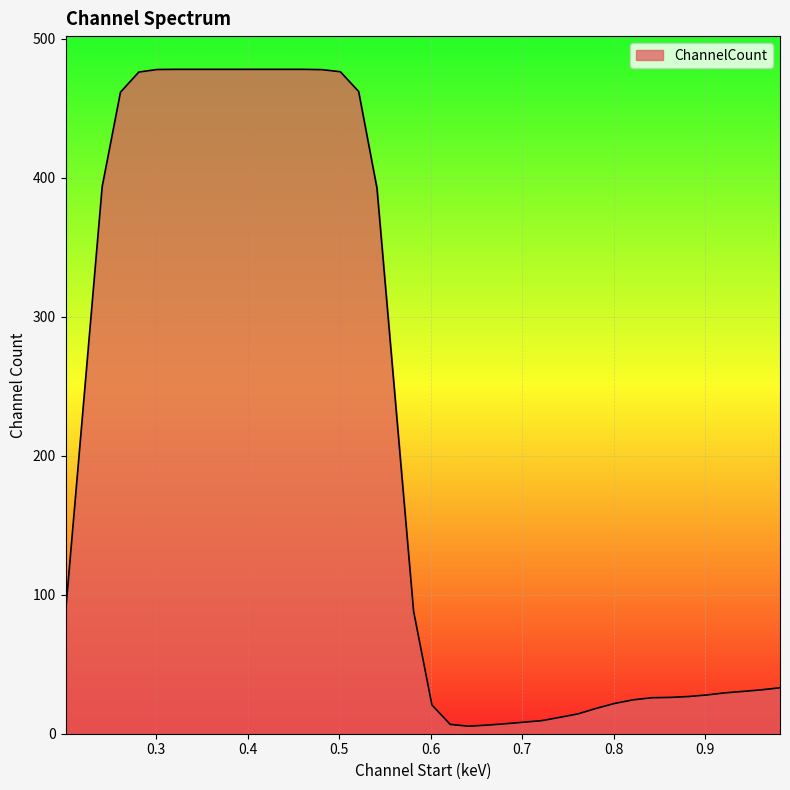

What is the difference between the maximum and minimum values?

472.6